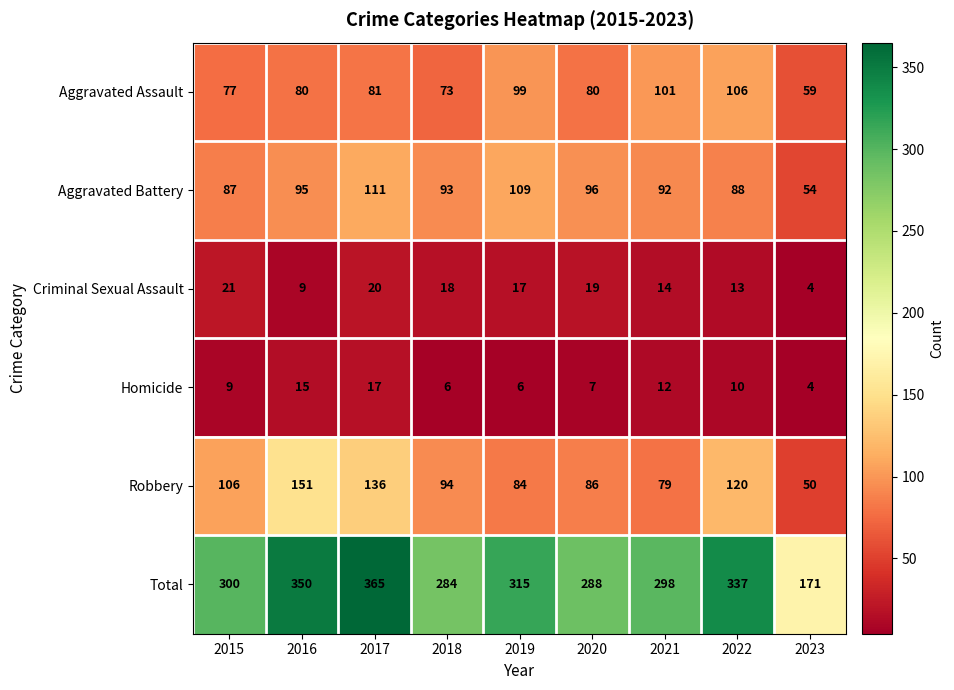

Is it true that Aggravated Battery equals 93 at 2018?

True